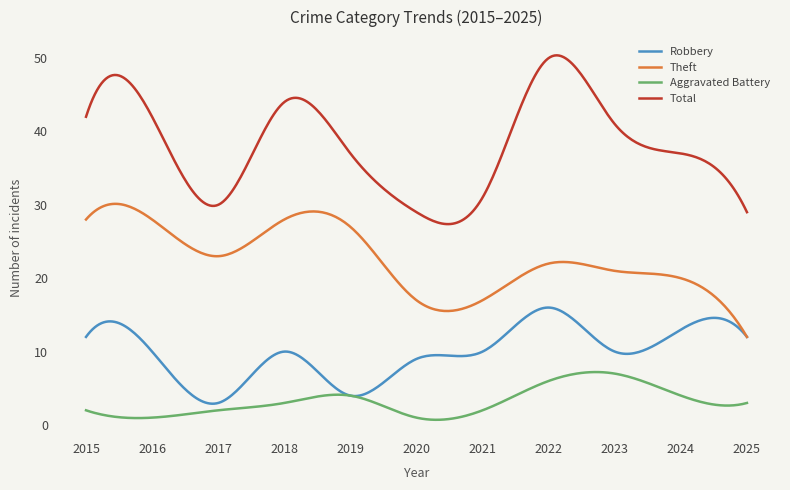

Which series has the largest total across all categories?

Total